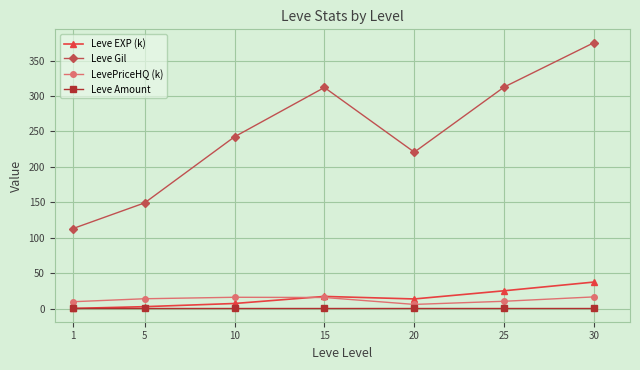

What is the value of the Leve EXP (k) point at the 7th from the left?

37.7